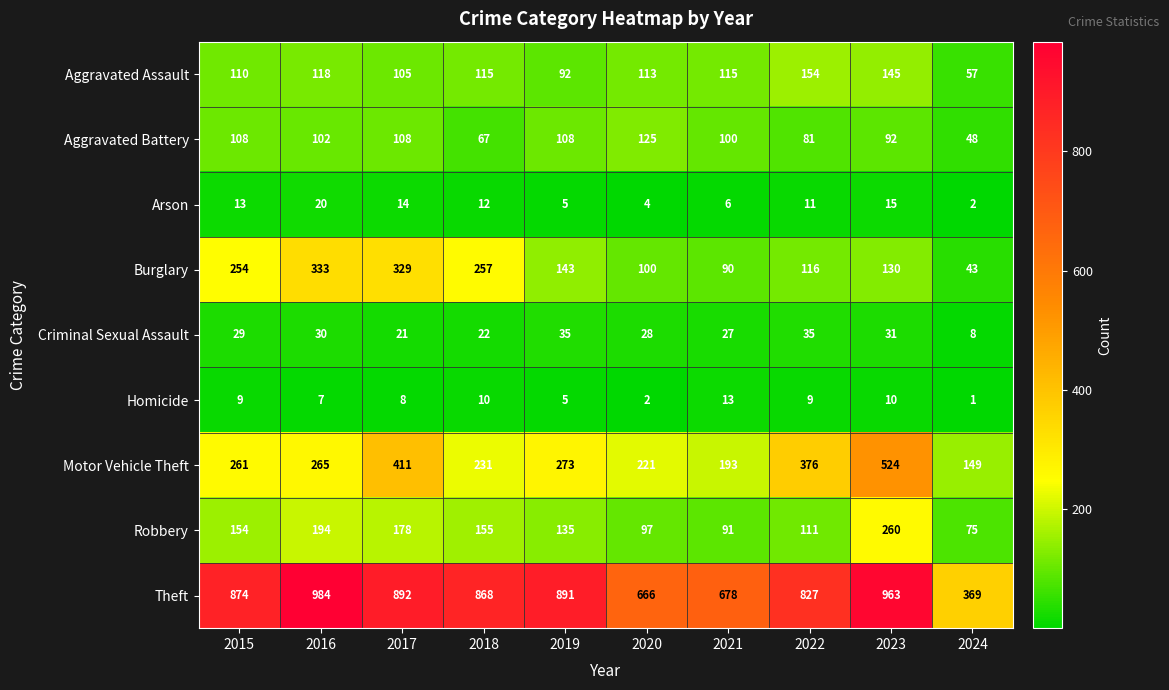

True or false: Motor Vehicle Theft has a value of 193 at 2021.

True